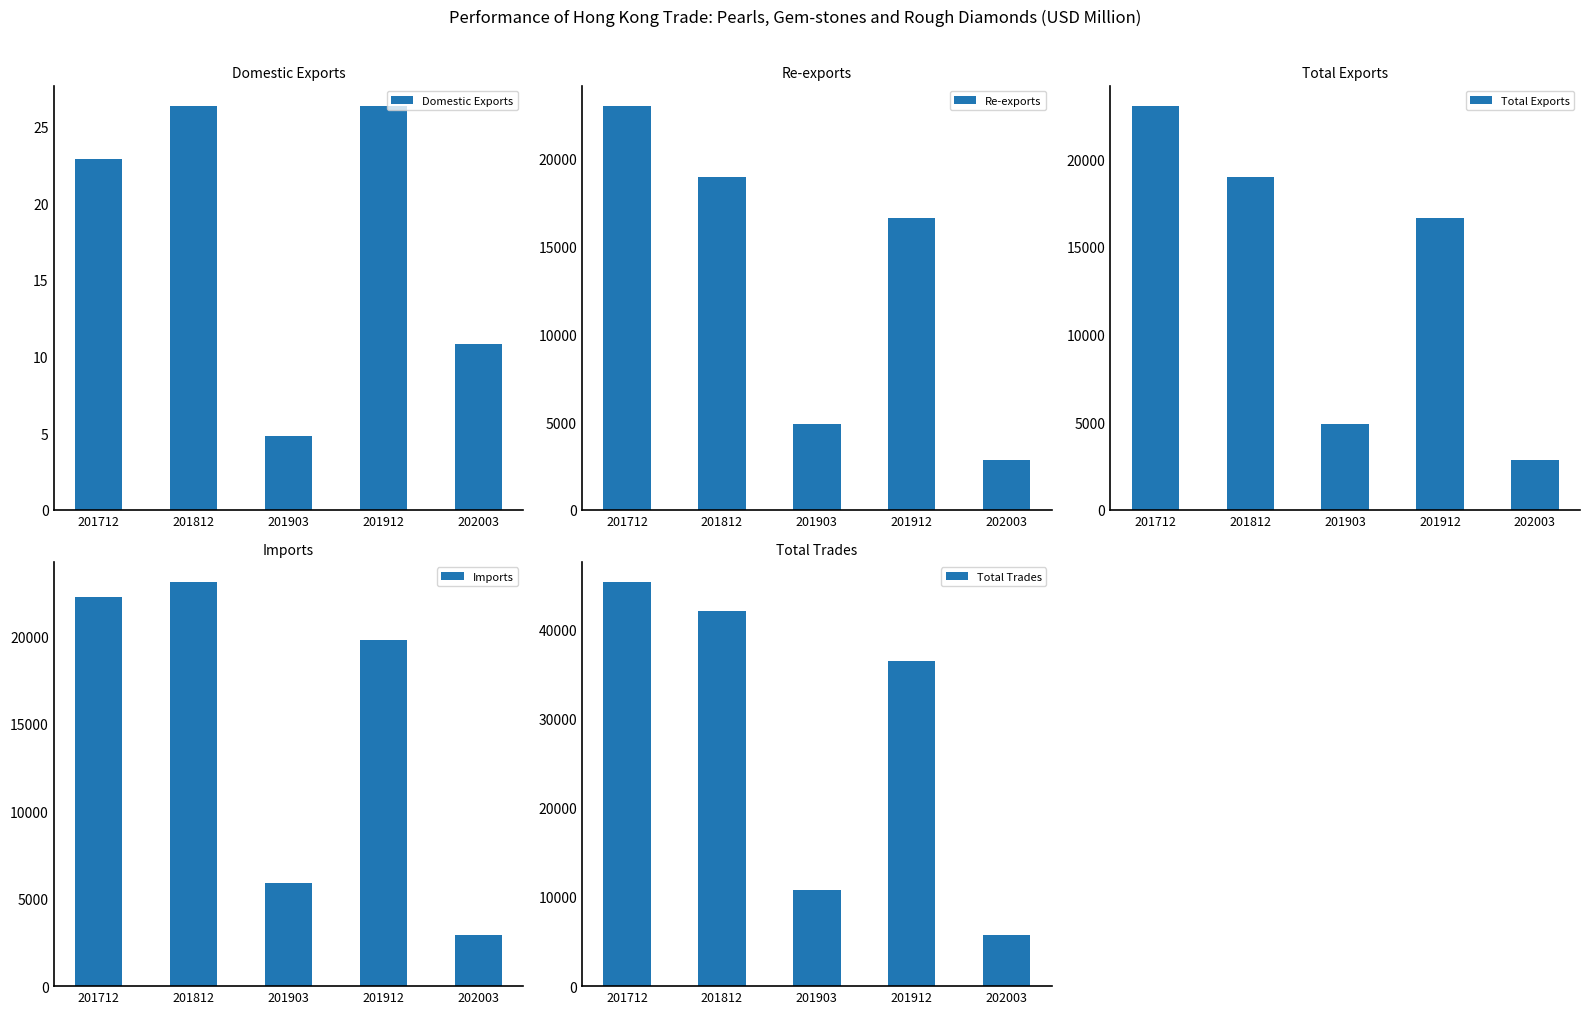

Which series has the largest range (max minus min)?

Total Trades